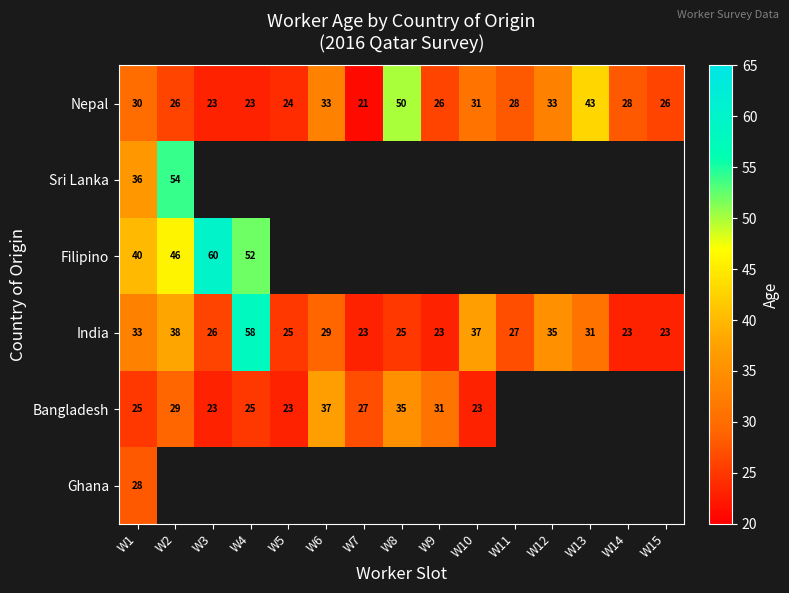

Rank the series at W1 from lowest to highest value.

Bangladesh, Ghana, Nepal, India, Sri Lanka, Filipino